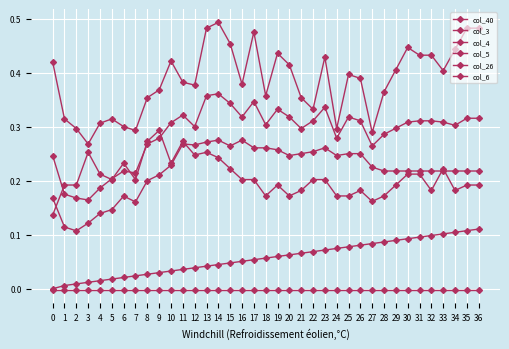

Does the chart have visible grid lines?

Yes